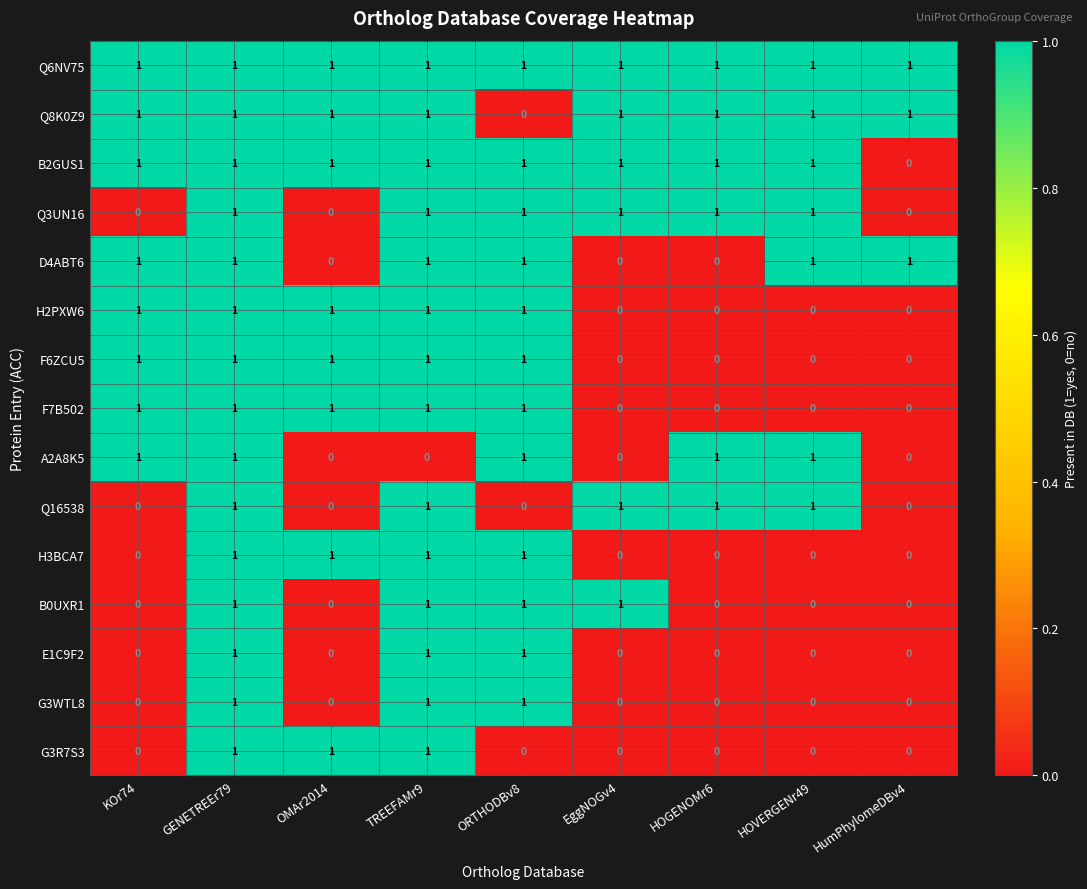

Count the number of data series in this chart.

15